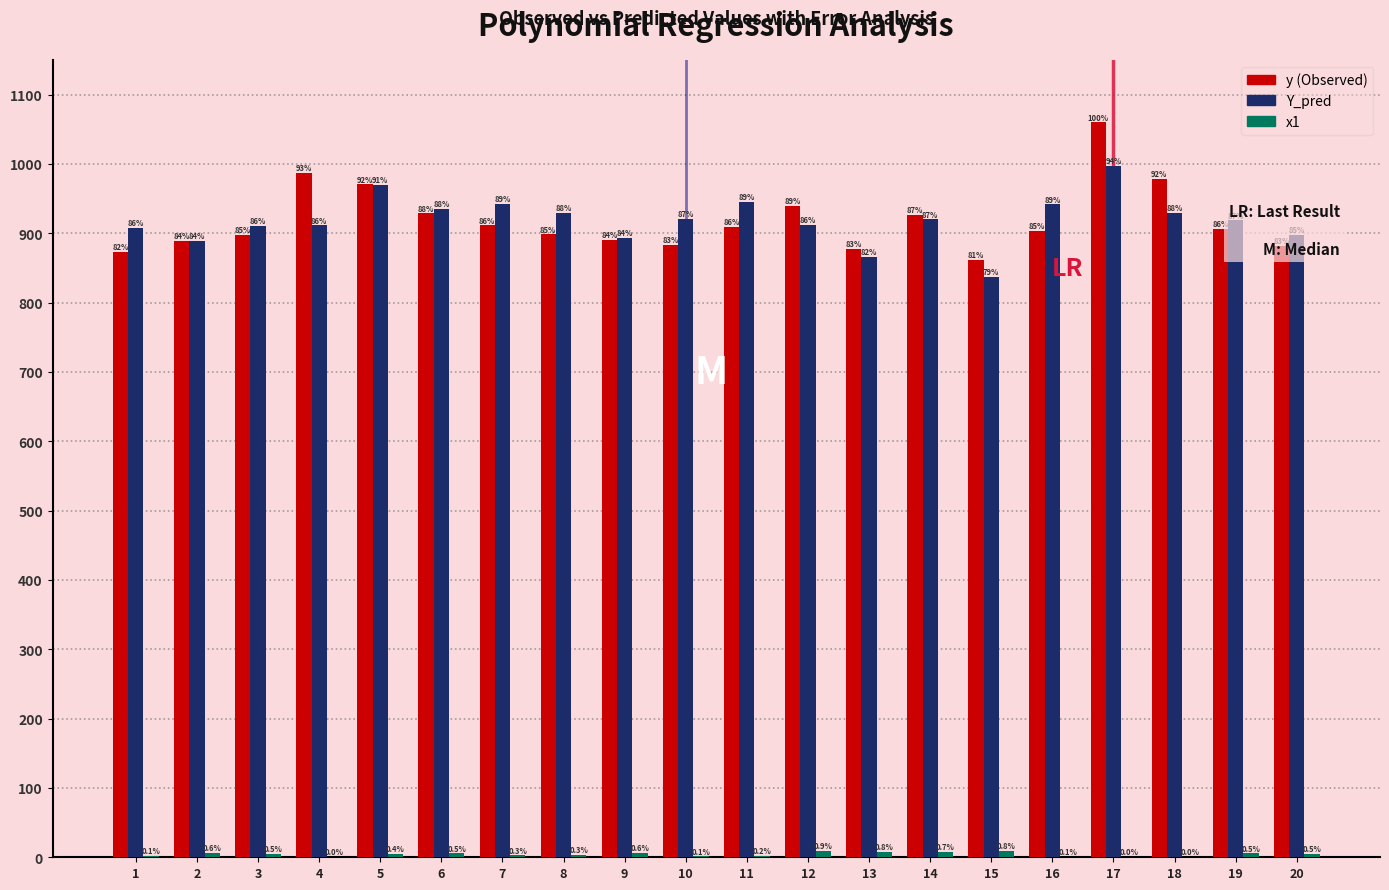

Does the chart contain stacked bars?

No